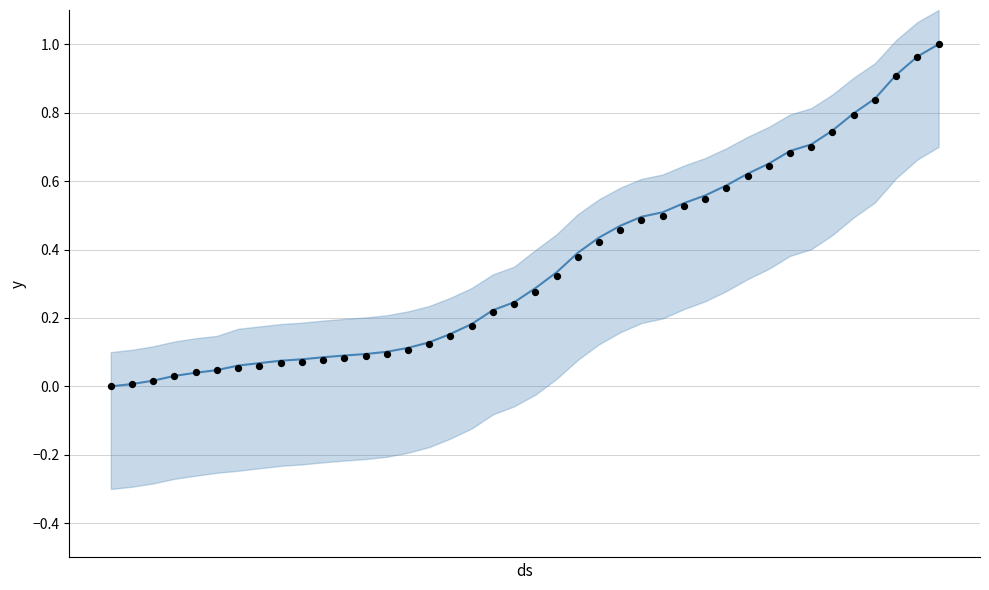

At how many categories does at least one series exceed 0?

39